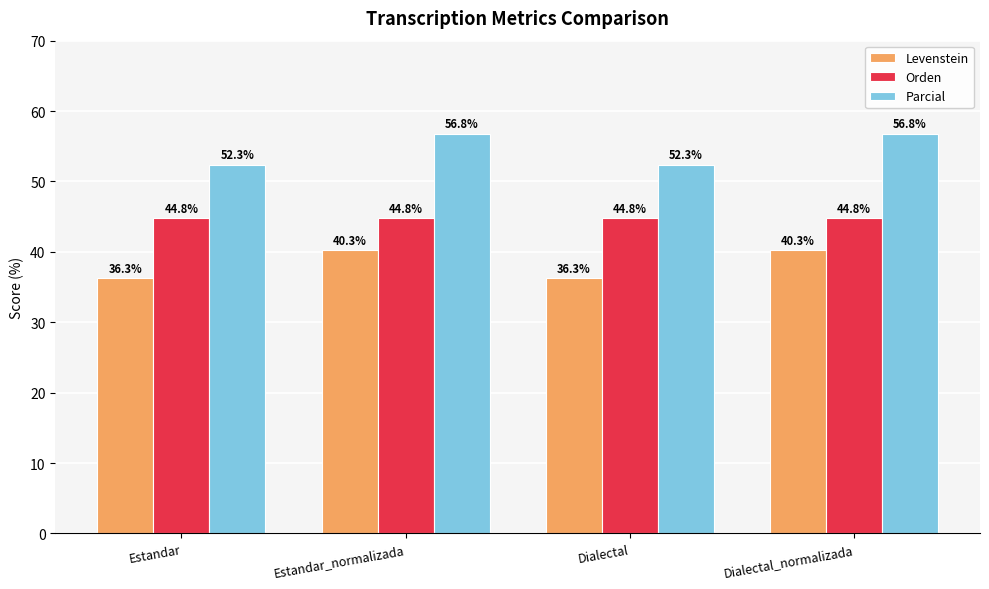

Is the value of Levenstein at Dialectal_normalizada greater than the value of Orden at Dialectal?

No